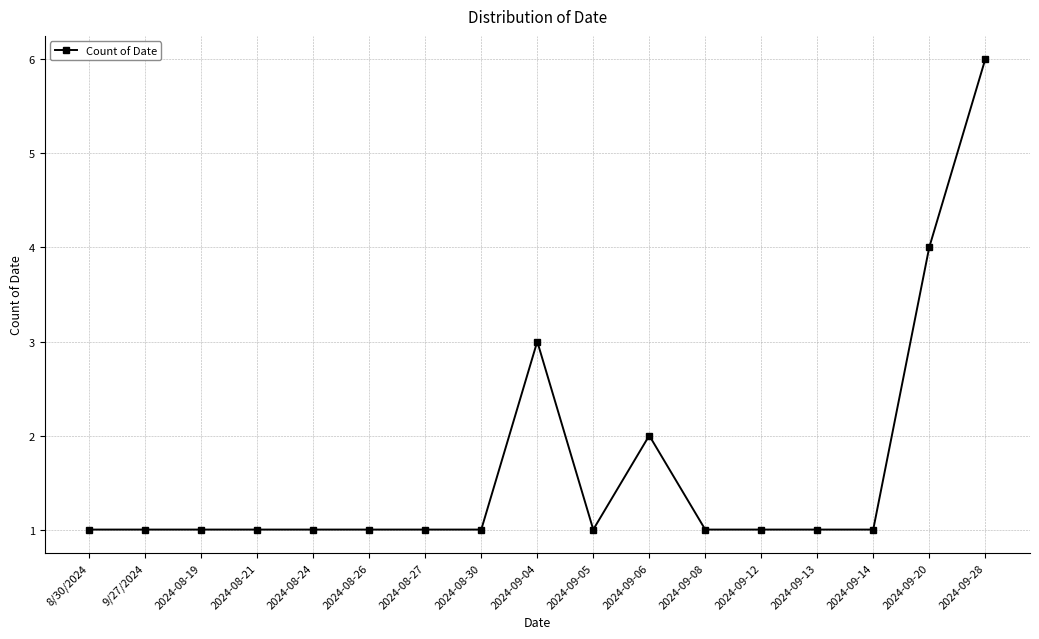

What is the greatest value displayed?

6